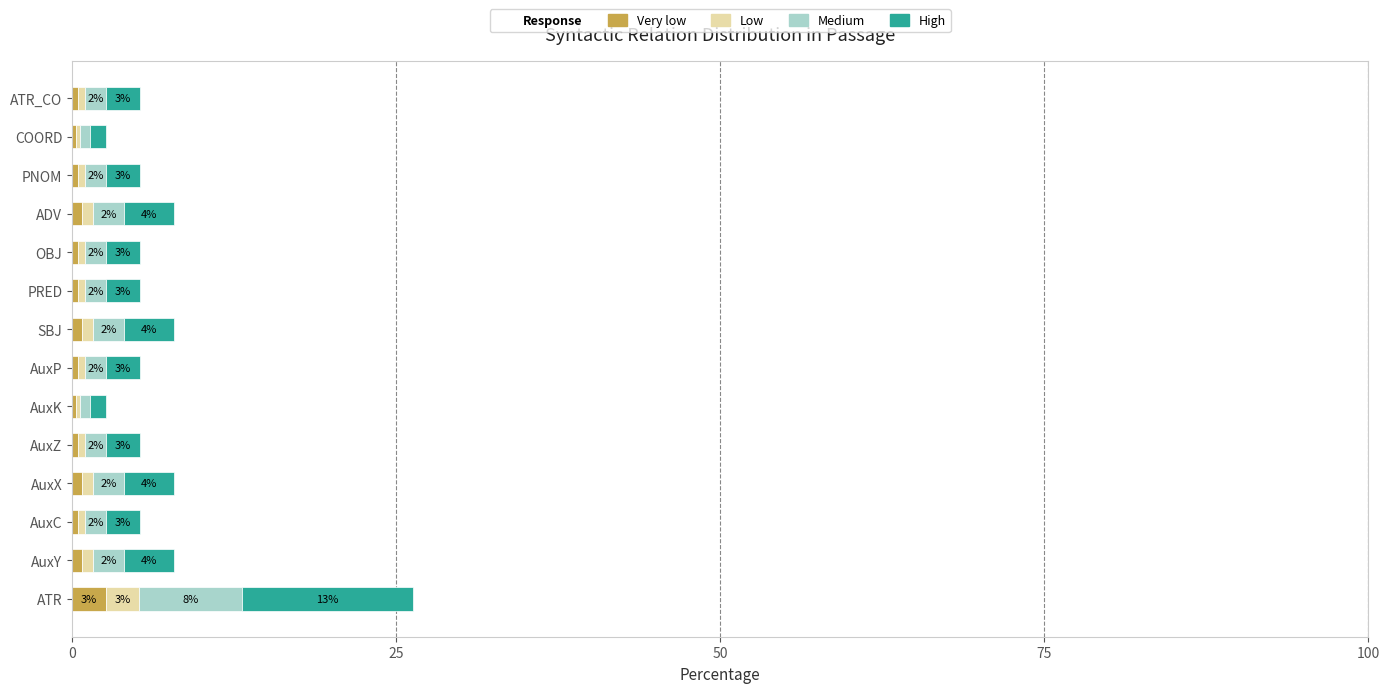

What is the total value across all series at ATR?

26.3